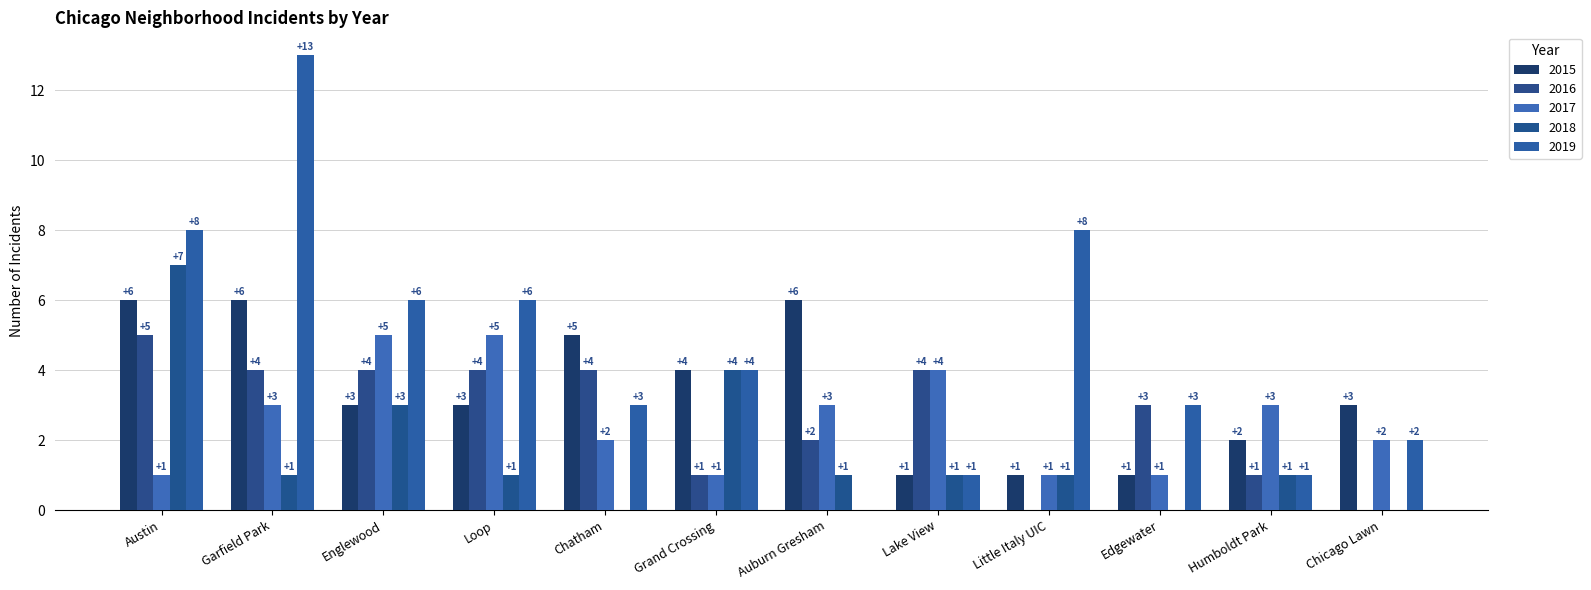

What is the difference between the second highest and minimum values in the 2018 series?

4